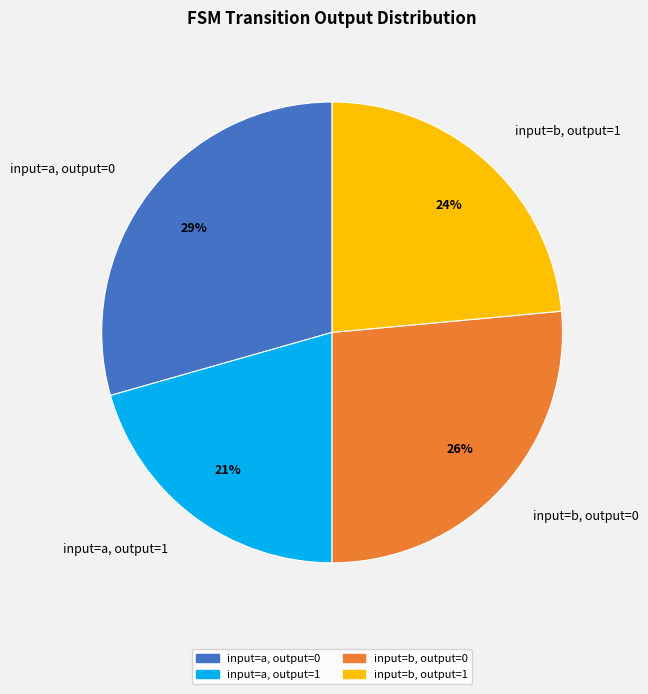

True or false: input=b, output=1 accounts for 24% of the total.

True